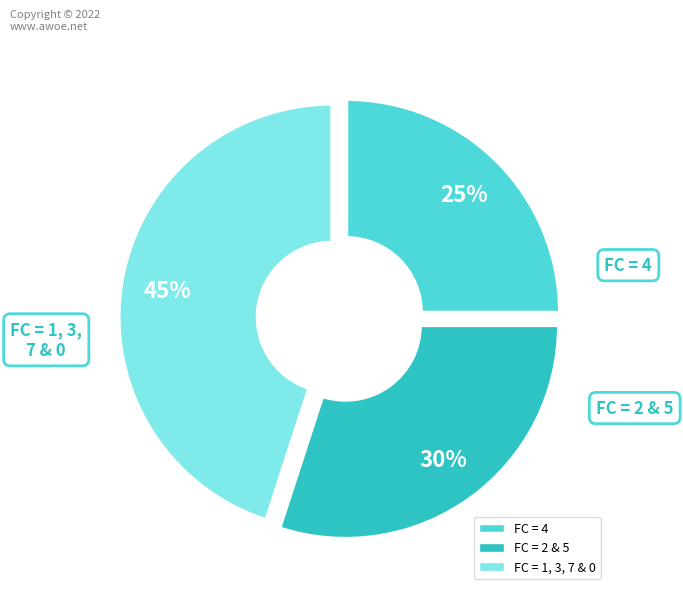

Does any single category account for the majority?

No